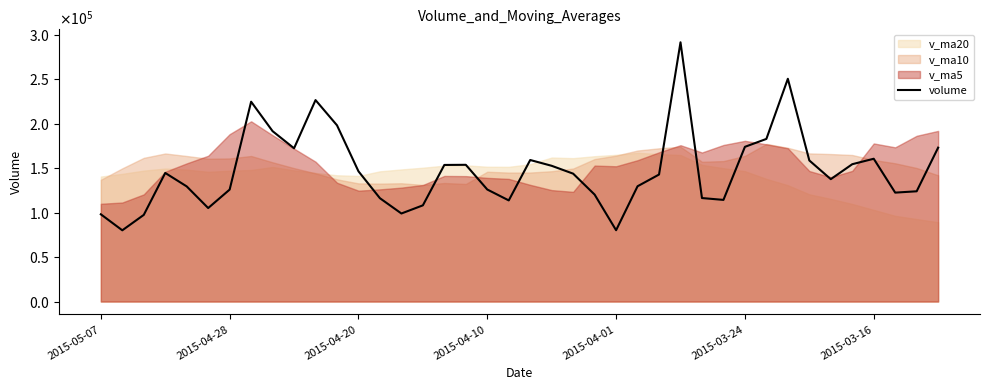

What is the difference between the second highest and second lowest values?

170150.2